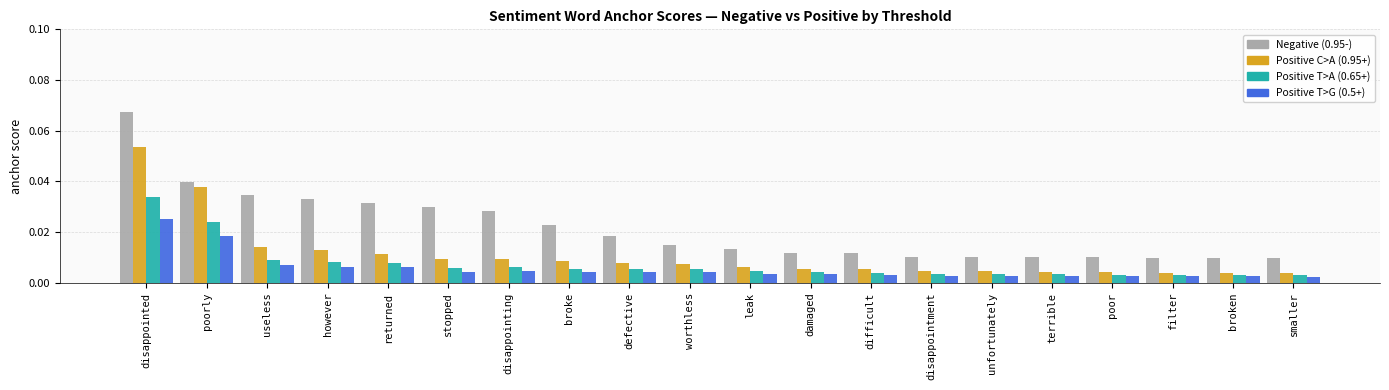

Which label corresponds to the largest value in the chart?

disappointed